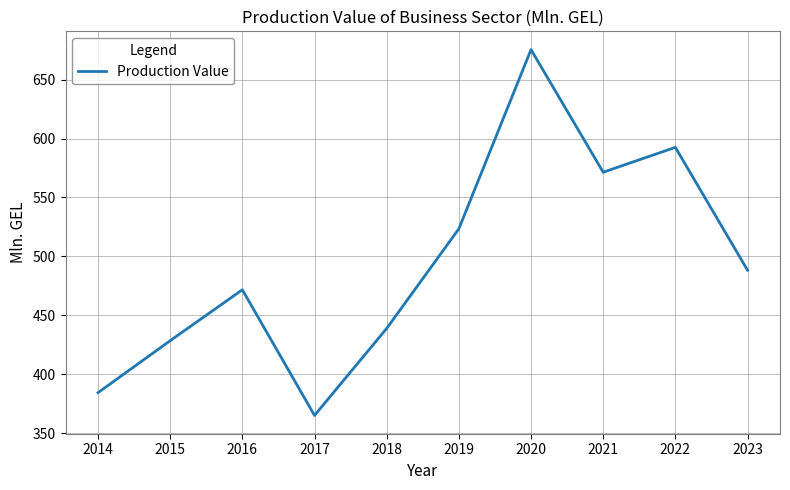

True or false: there are more than 2 points higher than both neighbors.

True